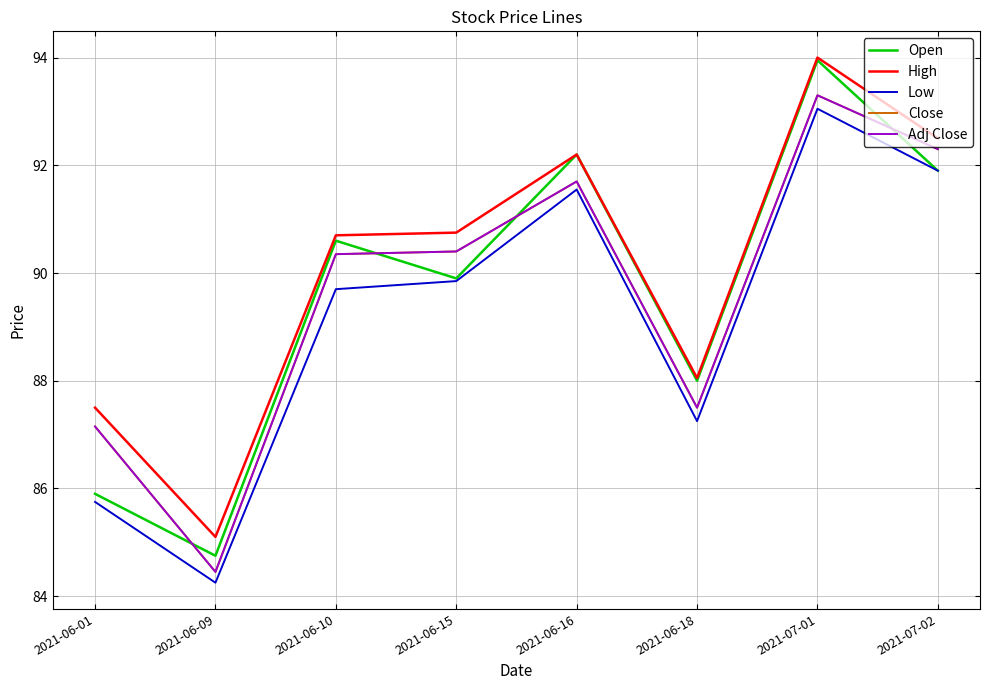

Does the chart display data point markers on the line(s)?

No